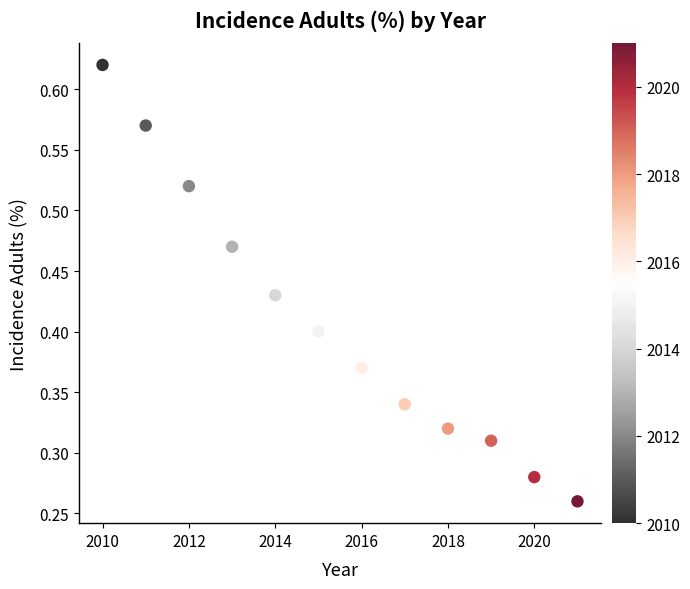

What is the average X value?

2015.5